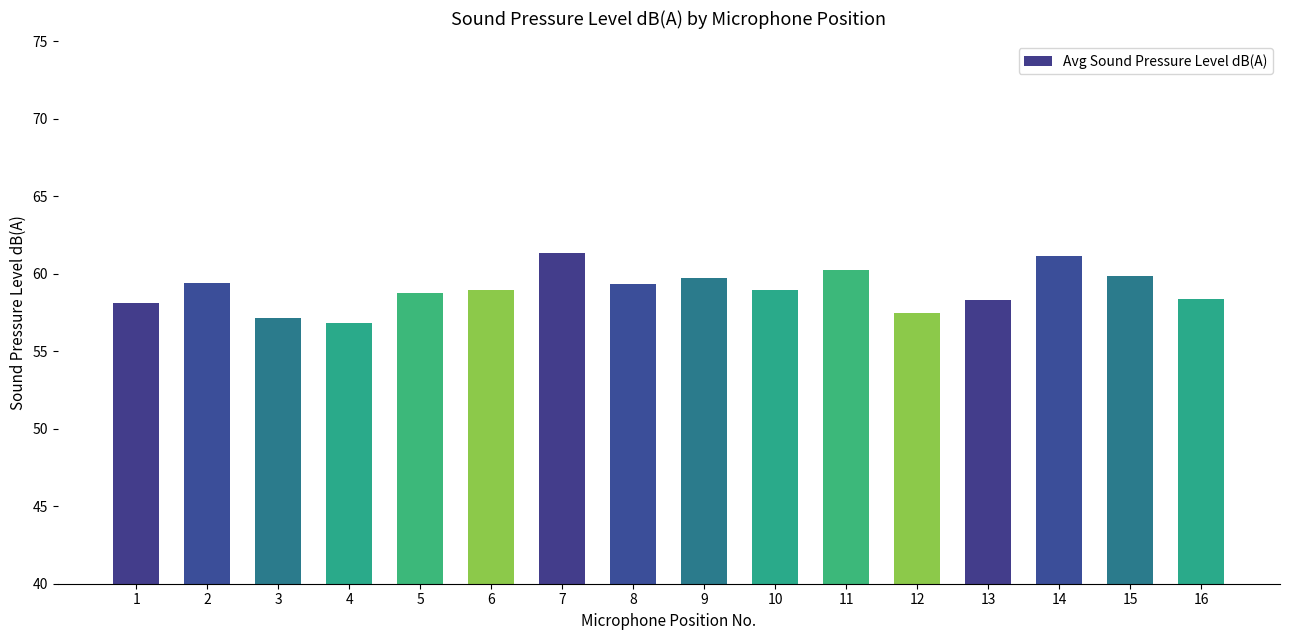

Count the number of categories in the chart.

16